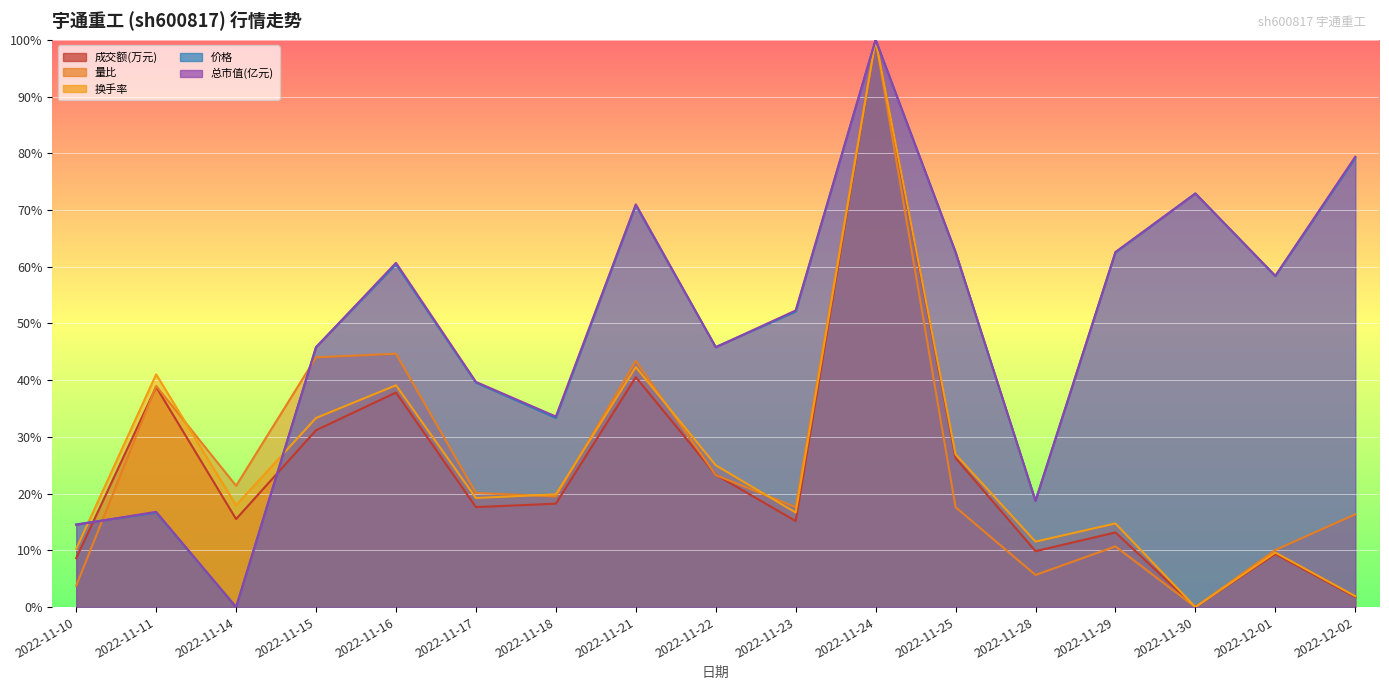

After their last crossing, which series has the higher values: 成交额(万元) or 价格?

价格